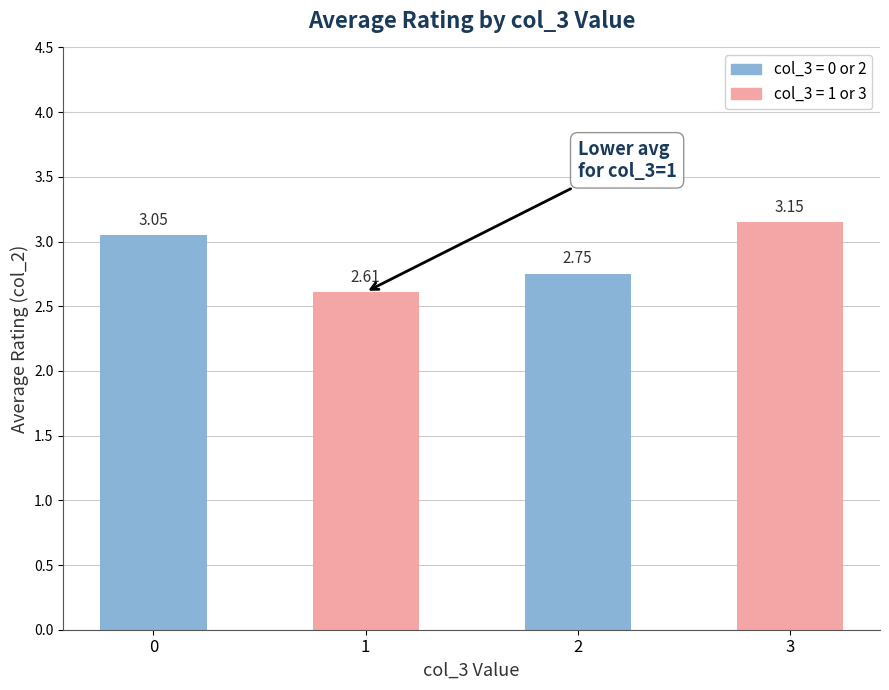

List the labels in order of value, largest first.

3, 0, 2, 1